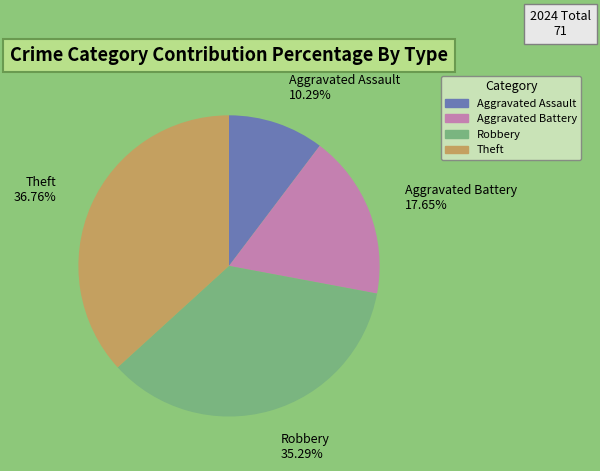

To the nearest percent, what is the difference between the largest and smallest slice percentages?

26%